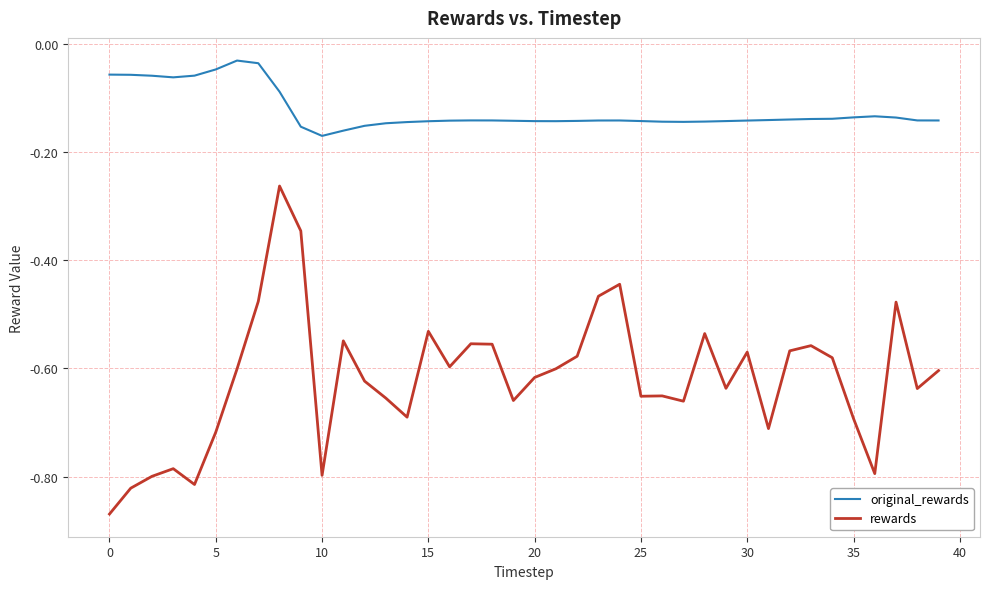

Which series has the largest total across all categories?

original_rewards